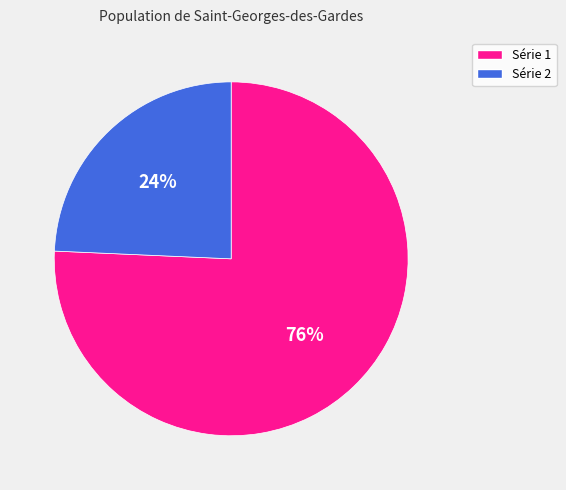

Which category has the biggest portion of the pie?

Série 1